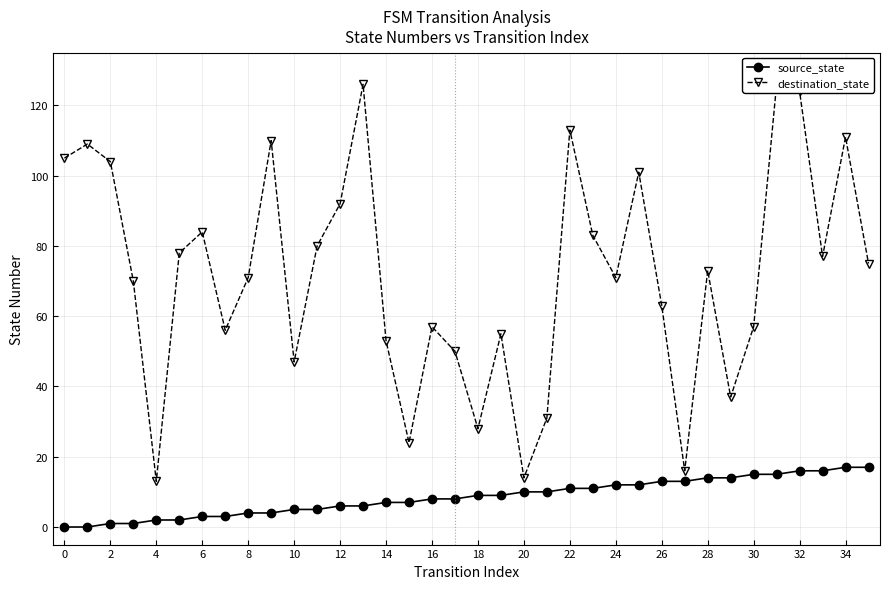

How many values in the destination_state series are below 73?

18